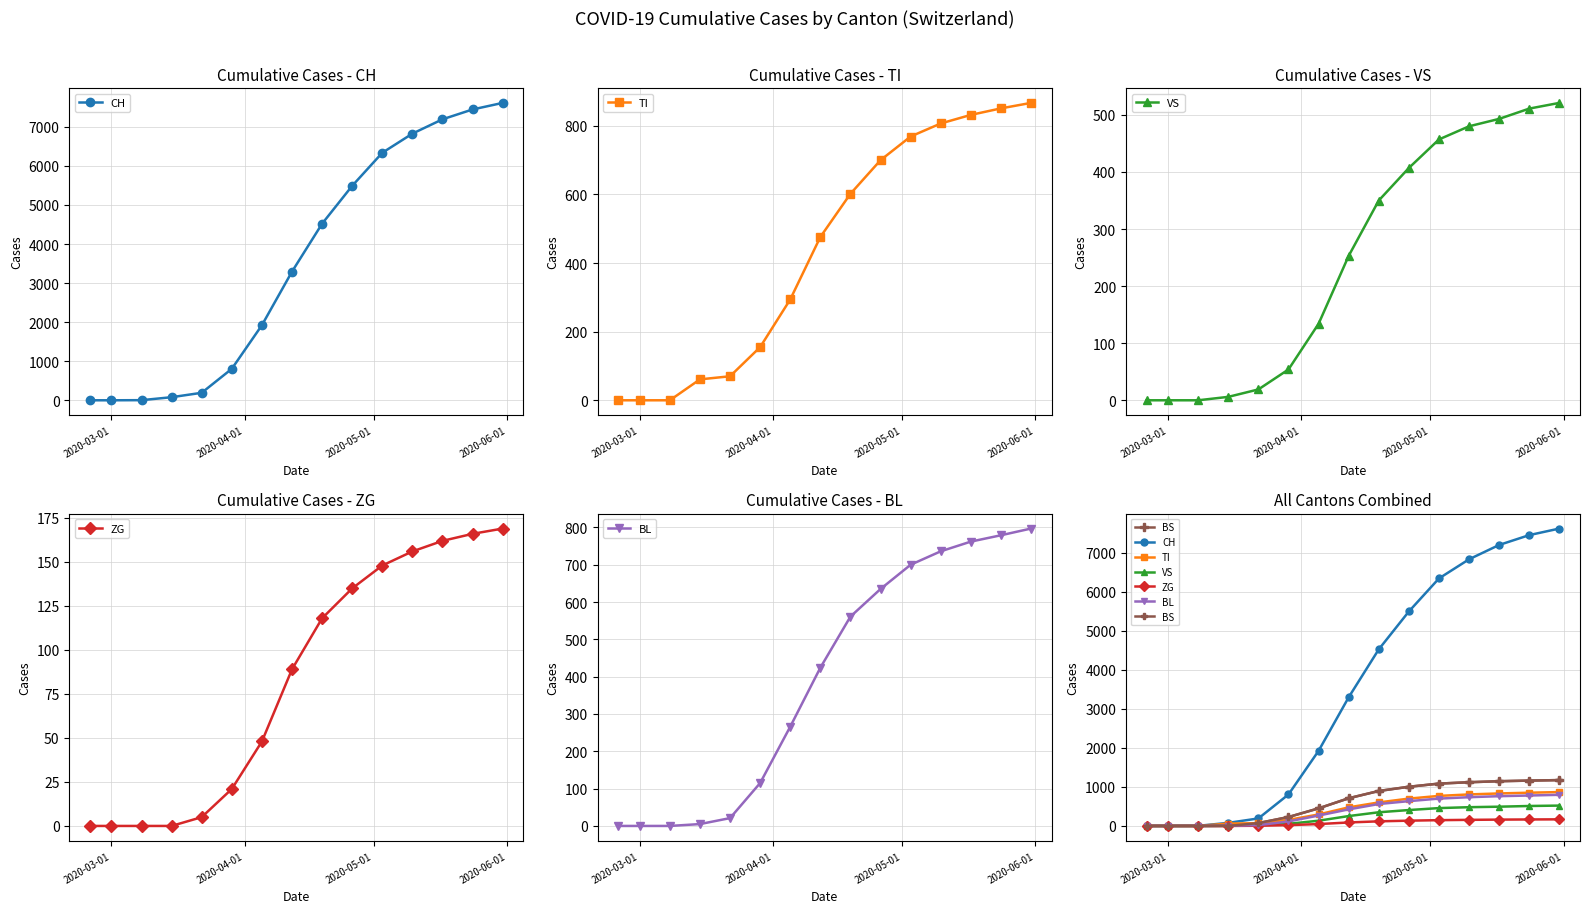

How many values in CH are above zero?

13